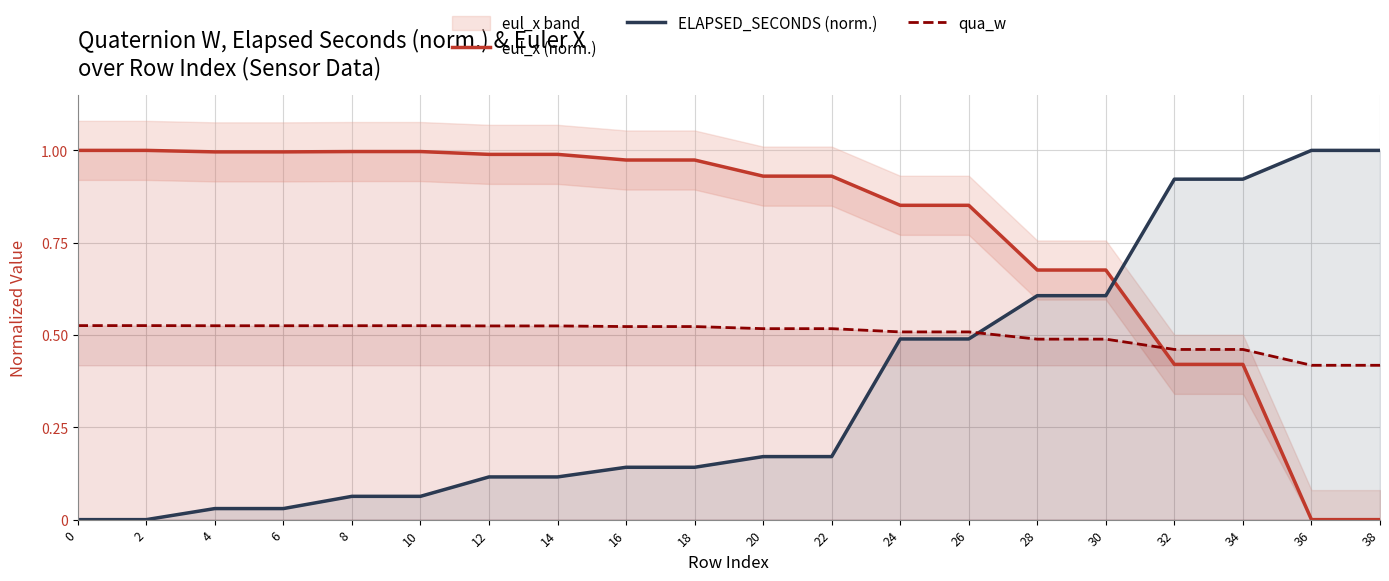

True or false: ELAPSED_SECONDS (norm.) and qua_w cross at least once.

True